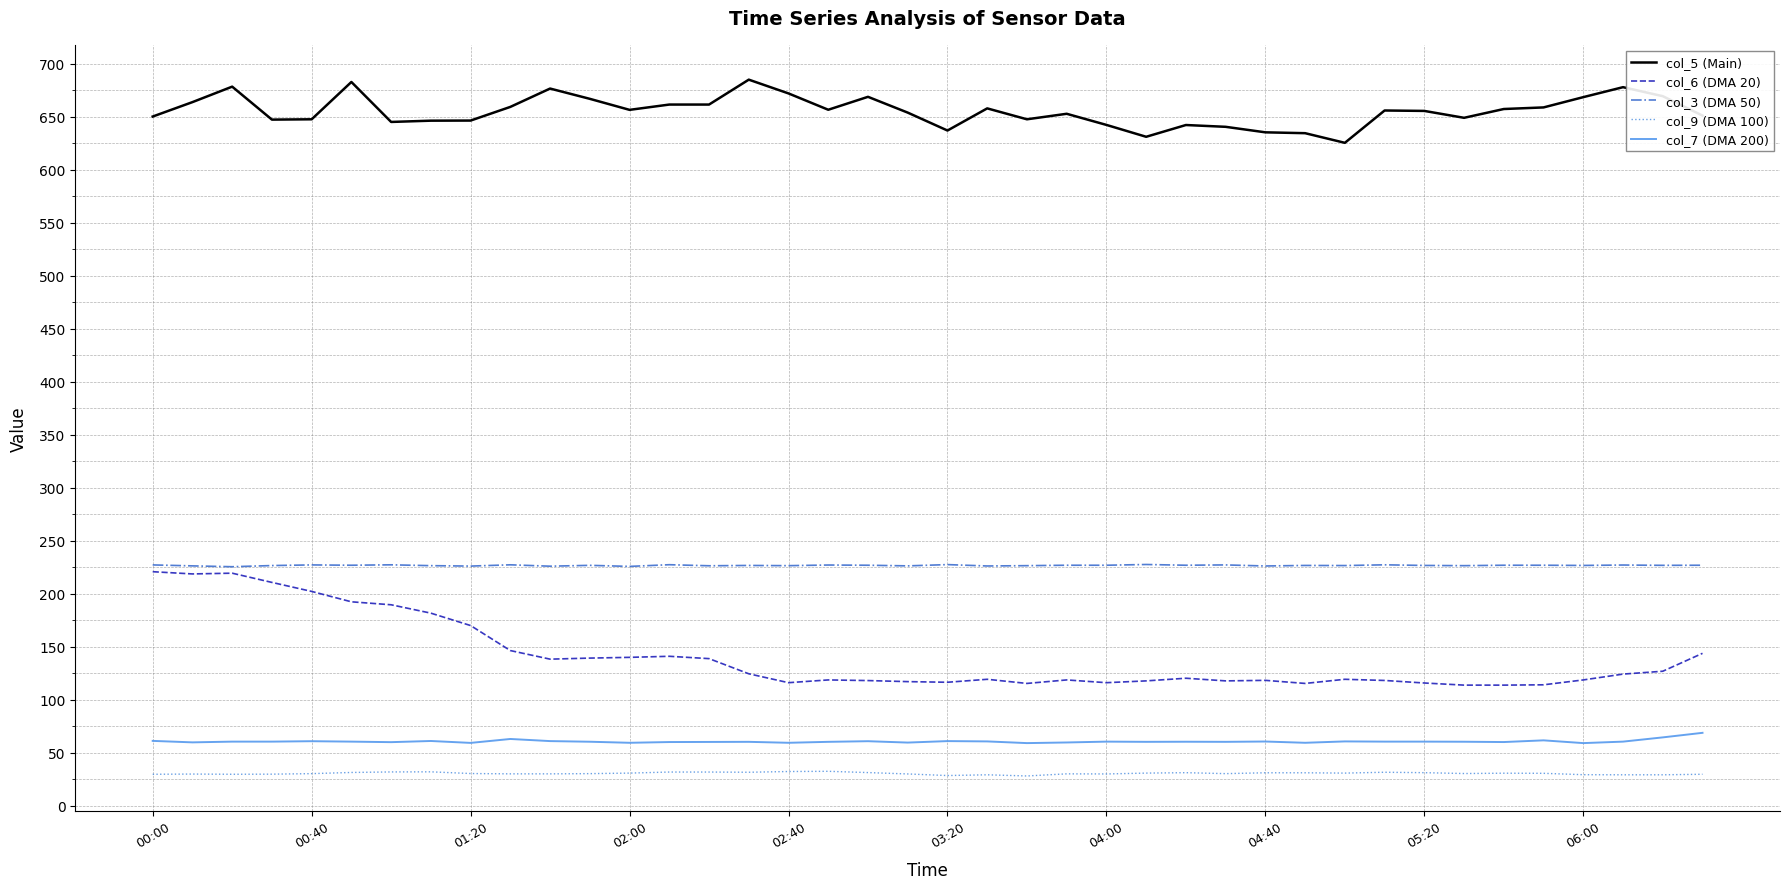

What is the maximum value shown in the chart?

685.1